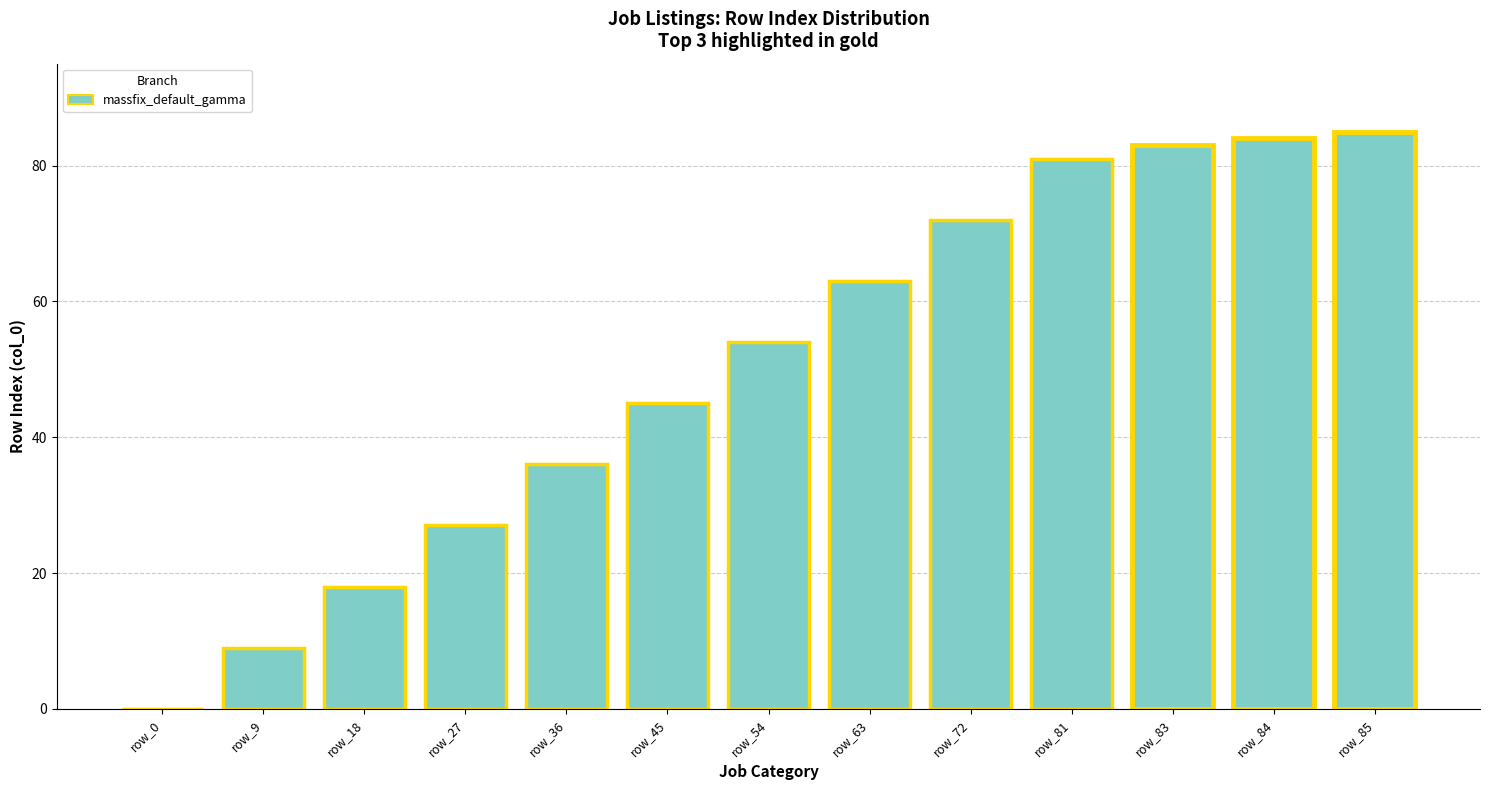

Which category has the highest value across all series?

row_85